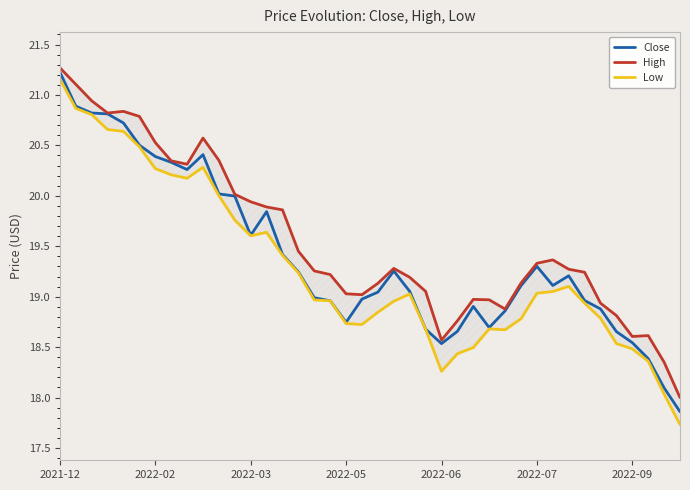

The High series shows 19.3 at 16. True or false?

True